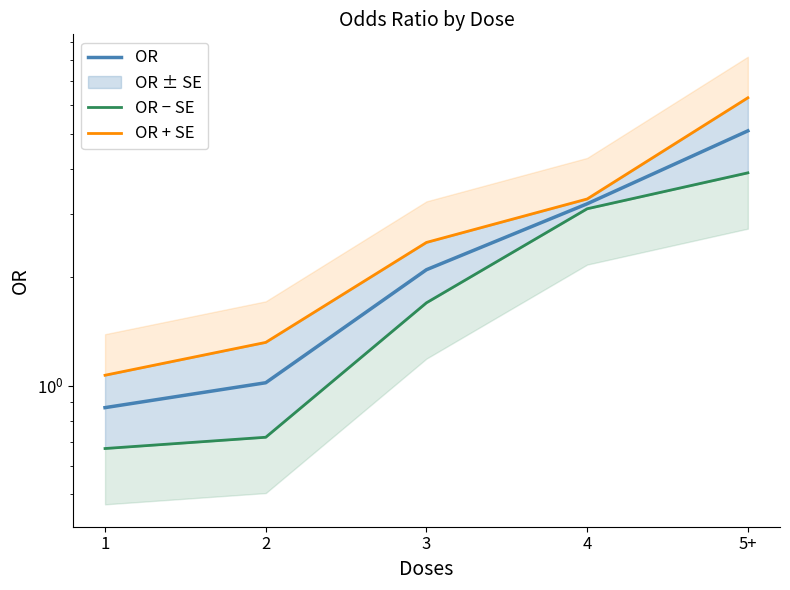

What are all the series names shown in the legend?

OR, OR − SE, OR + SE